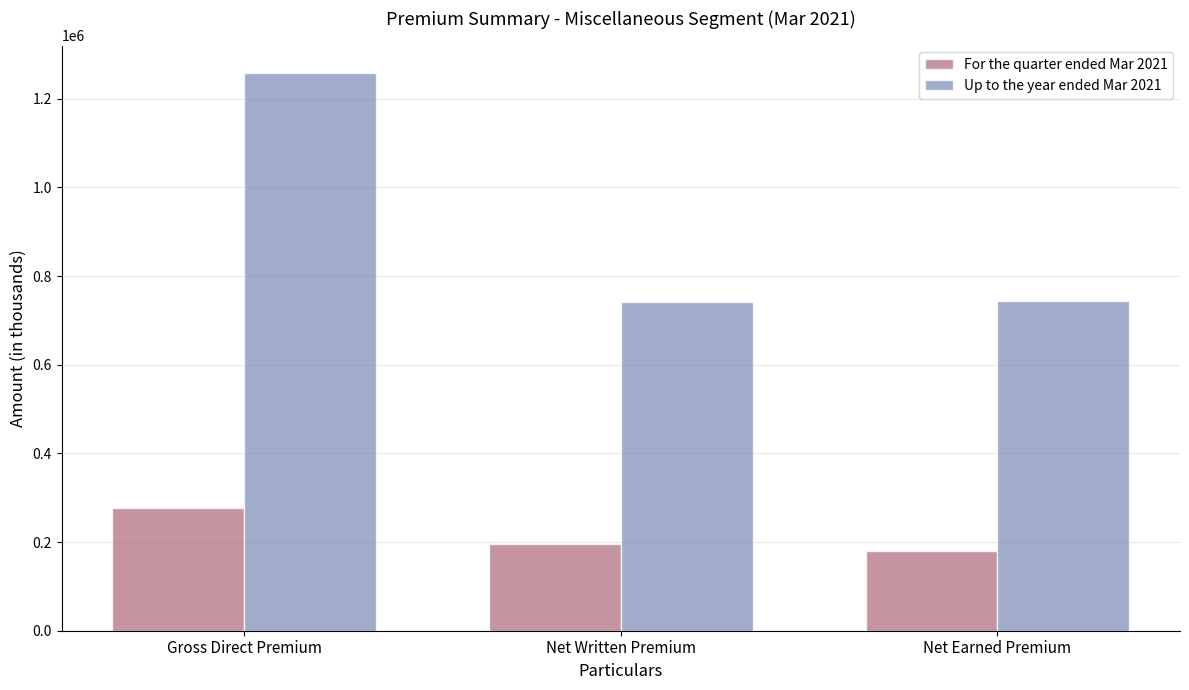

Between Gross Direct Premium and Net Earned Premium, which series saw the biggest shift?

Up to the year ended Mar 2021